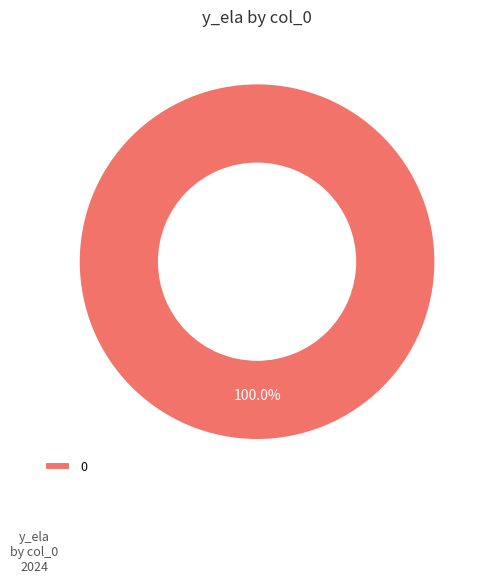

Rank the categories by value from highest to lowest.

0